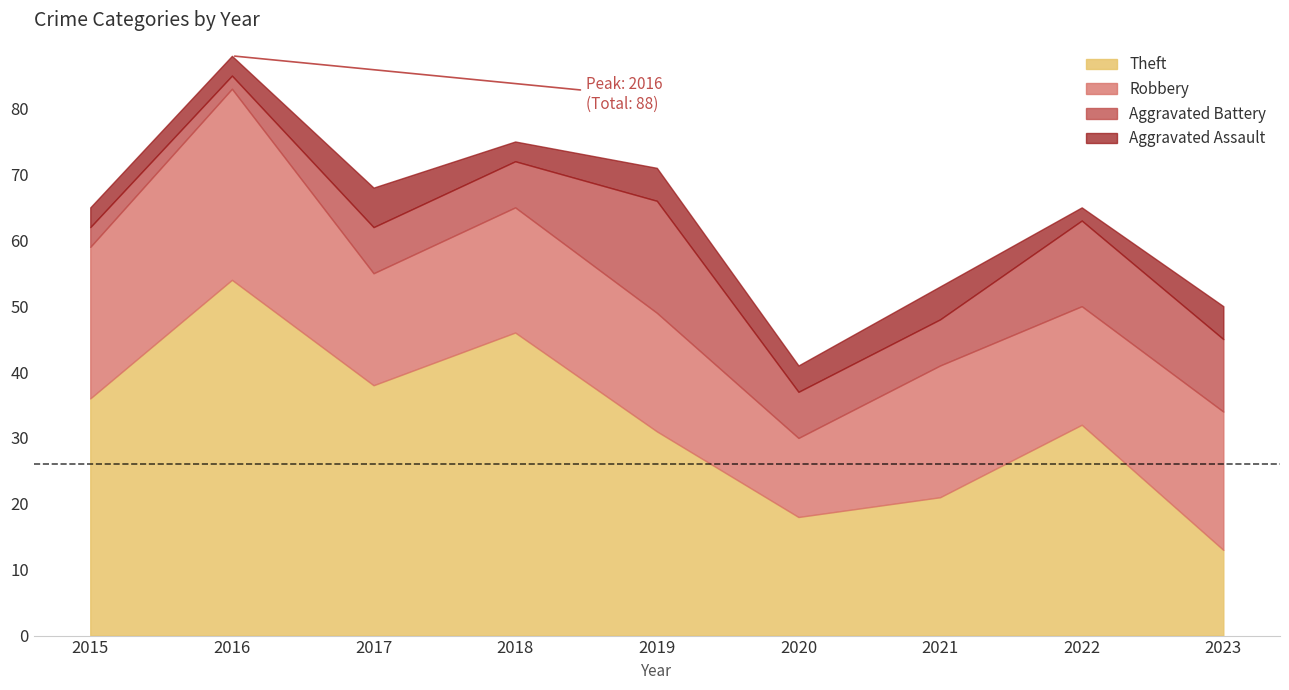

What is the lowest value of the Aggravated Battery series?

2